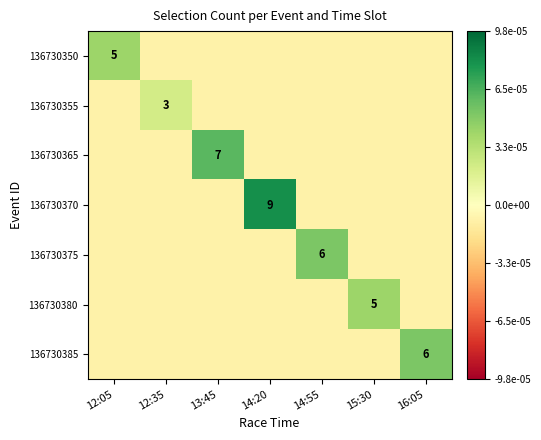

At which label is 136730365 closest to 2?

12:05